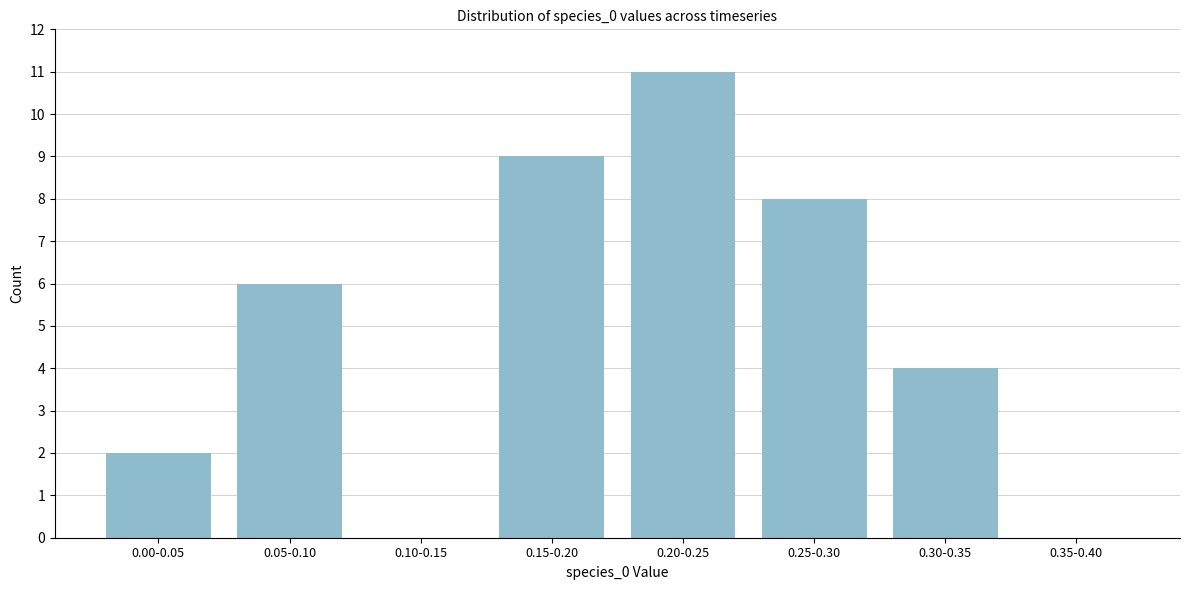

Reading right to left, extract all data points from this chart.

0.35-0.40=0	0.30-0.35=4	0.25-0.30=8	0.20-0.25=11	0.15-0.20=9	0.10-0.15=0	0.05-0.10=6	0.00-0.05=2